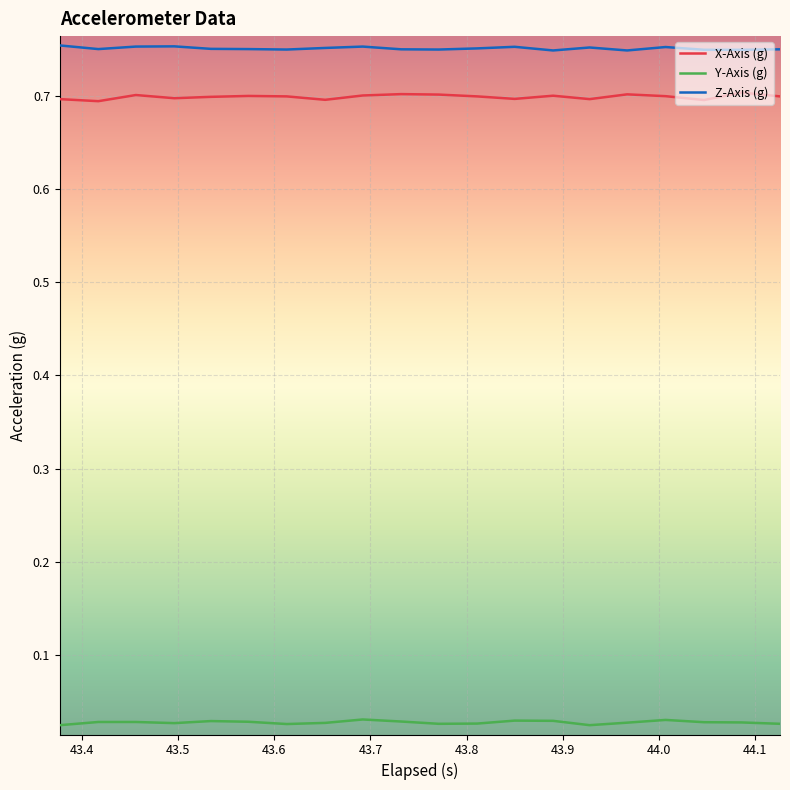

How many lines are shown in the chart?

3